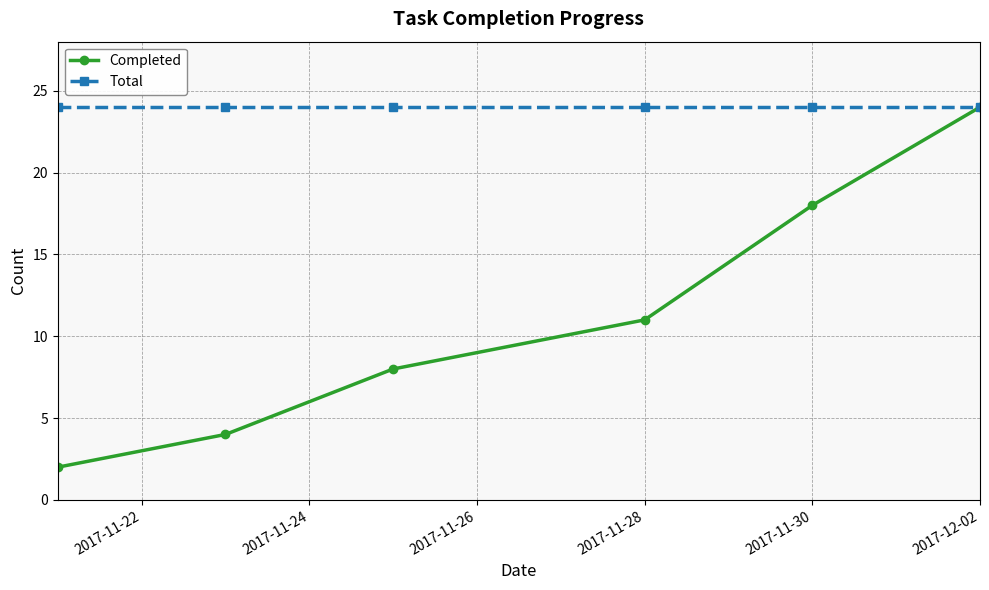

Which series has the widest spread of values?

Completed